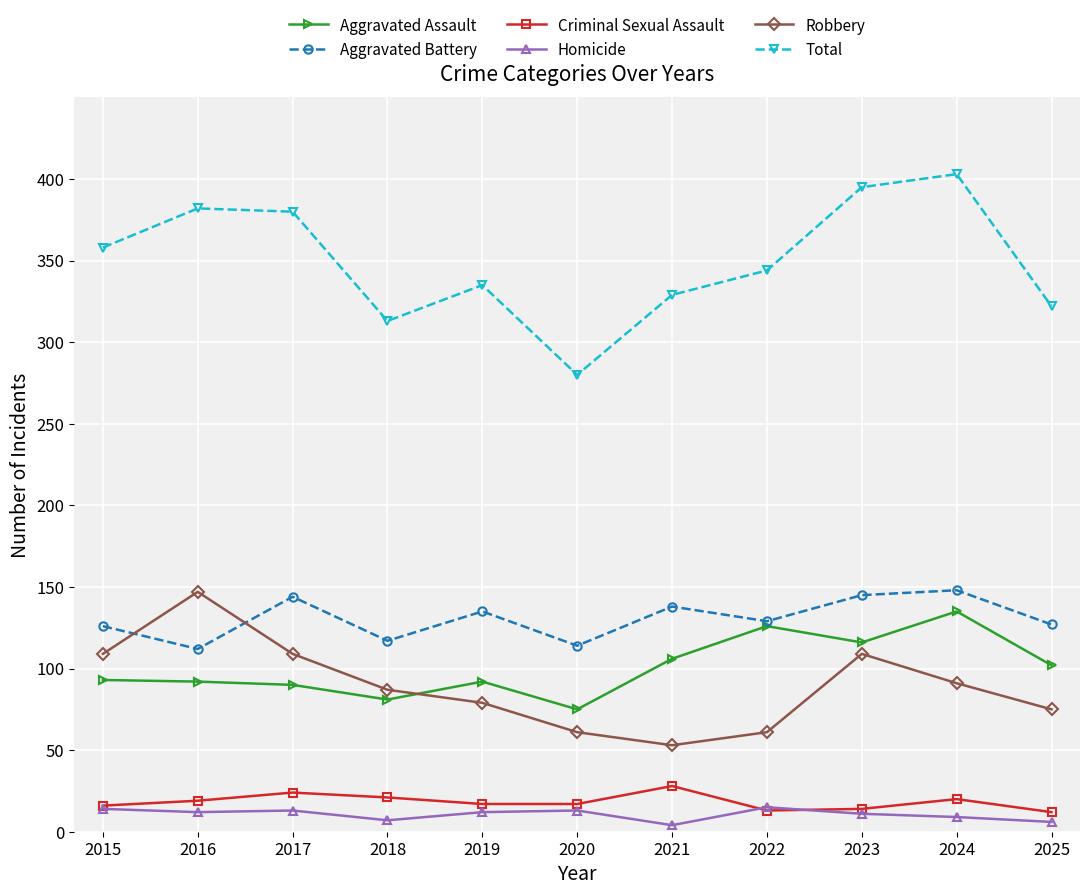

True or false: Aggravated Battery has more than 2 interior local peaks.

True